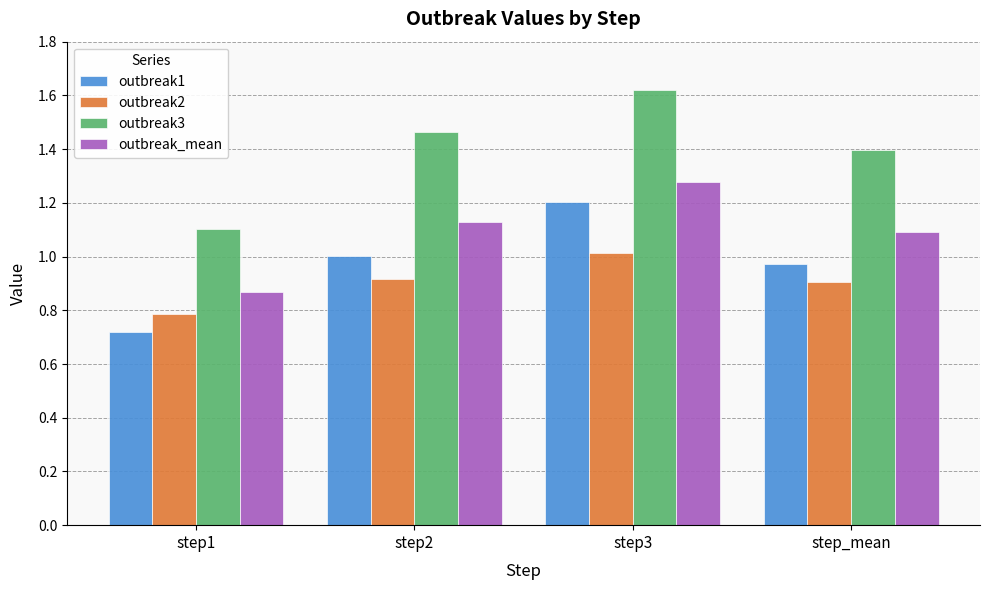

What is the difference between the outbreak3 values at step1 and step3?

0.5